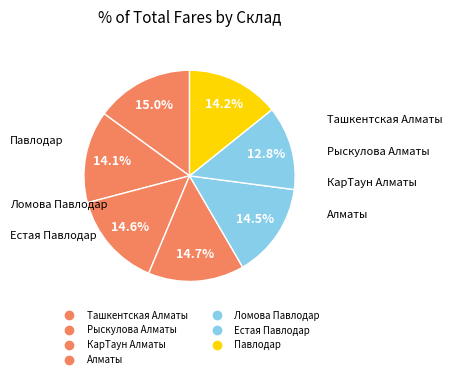

The КарТаун Алматы slice represents 15% of the pie. True or false?

True